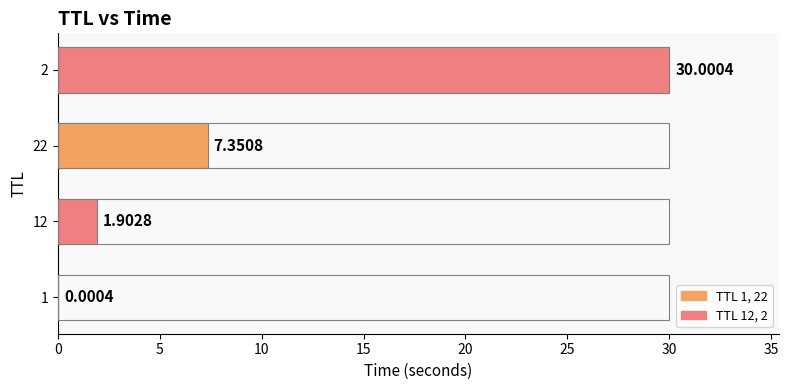

What is the change in value from 22 to 2?

+22.6